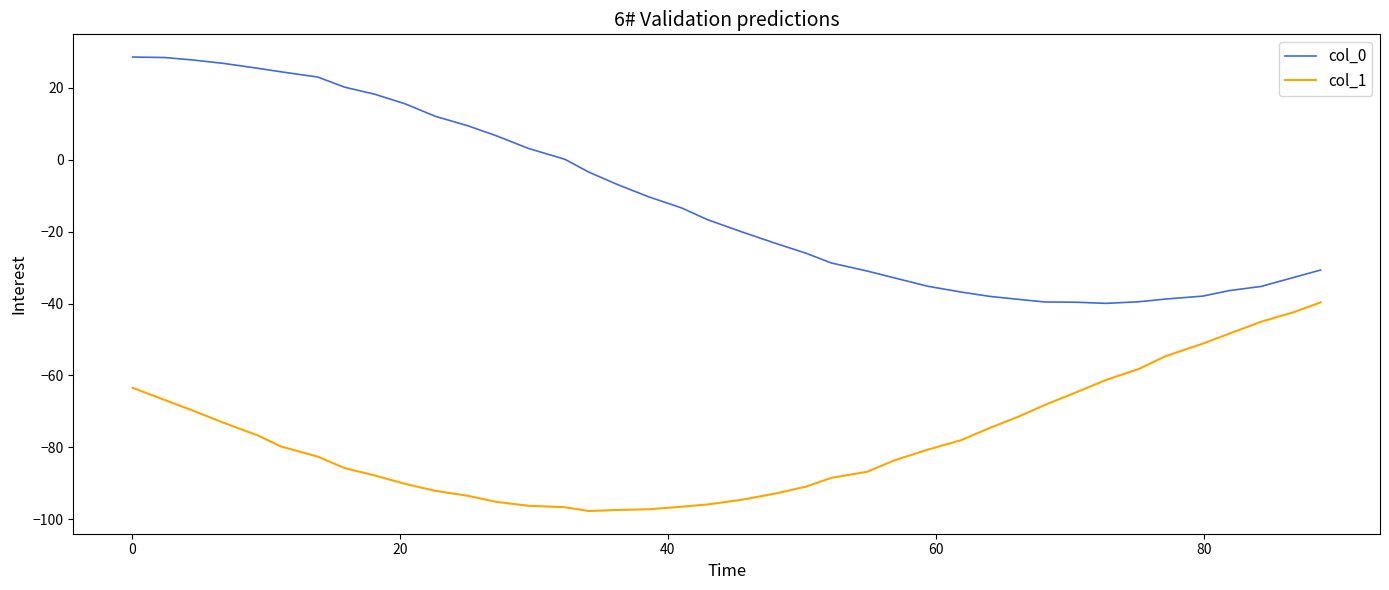

True or false: col_1 and col_0 cross at least once.

False